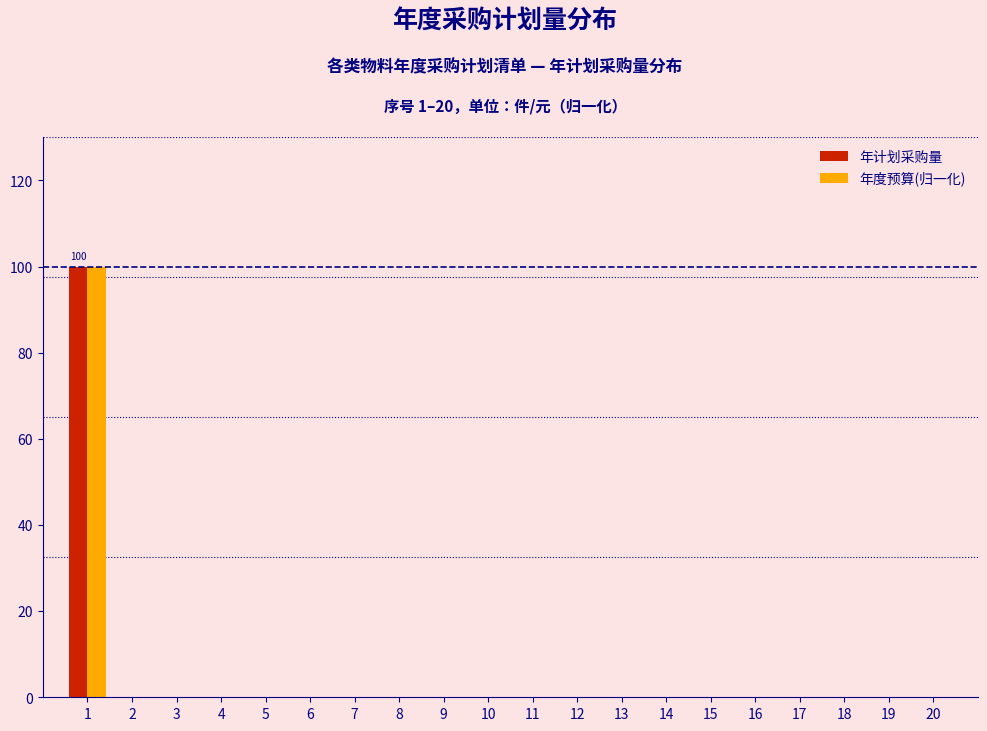

True or false: 年计划采购量 has a value of 0 at 6.

True